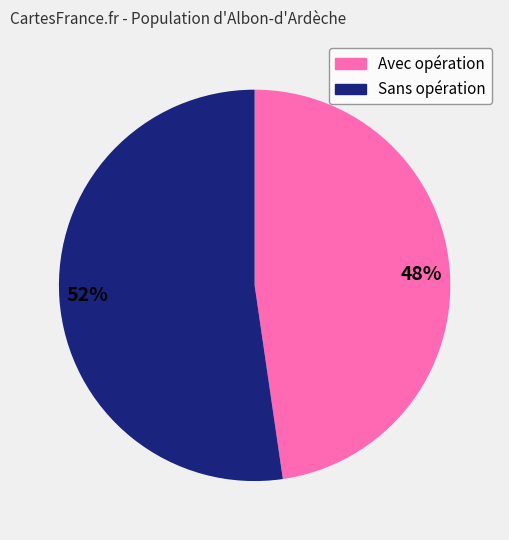

Do 52% and 48% together represent more than half of the pie?

Yes